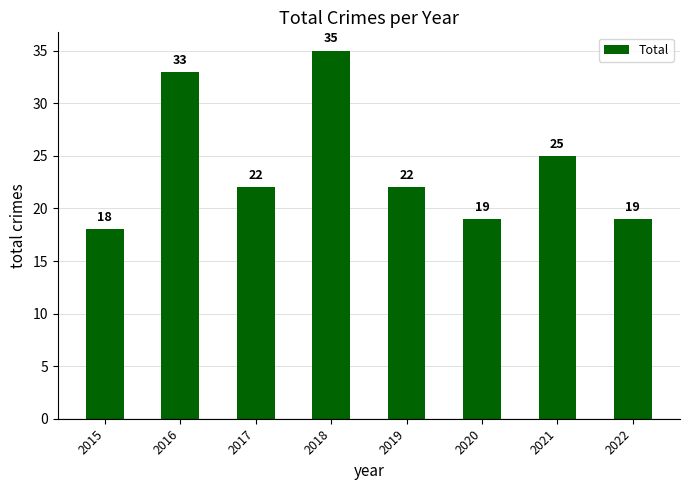

What is the value of the 8th bar from the left?

19